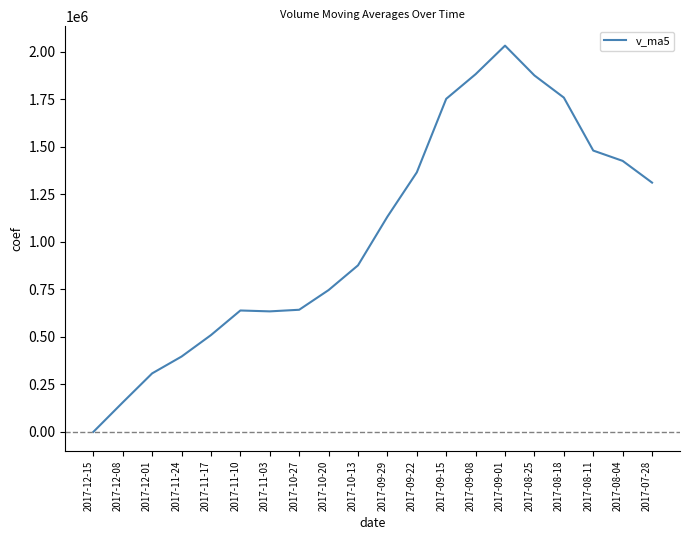

What is the ratio of the value at 2017-09-15 to the value at 2017-11-17?

3.4